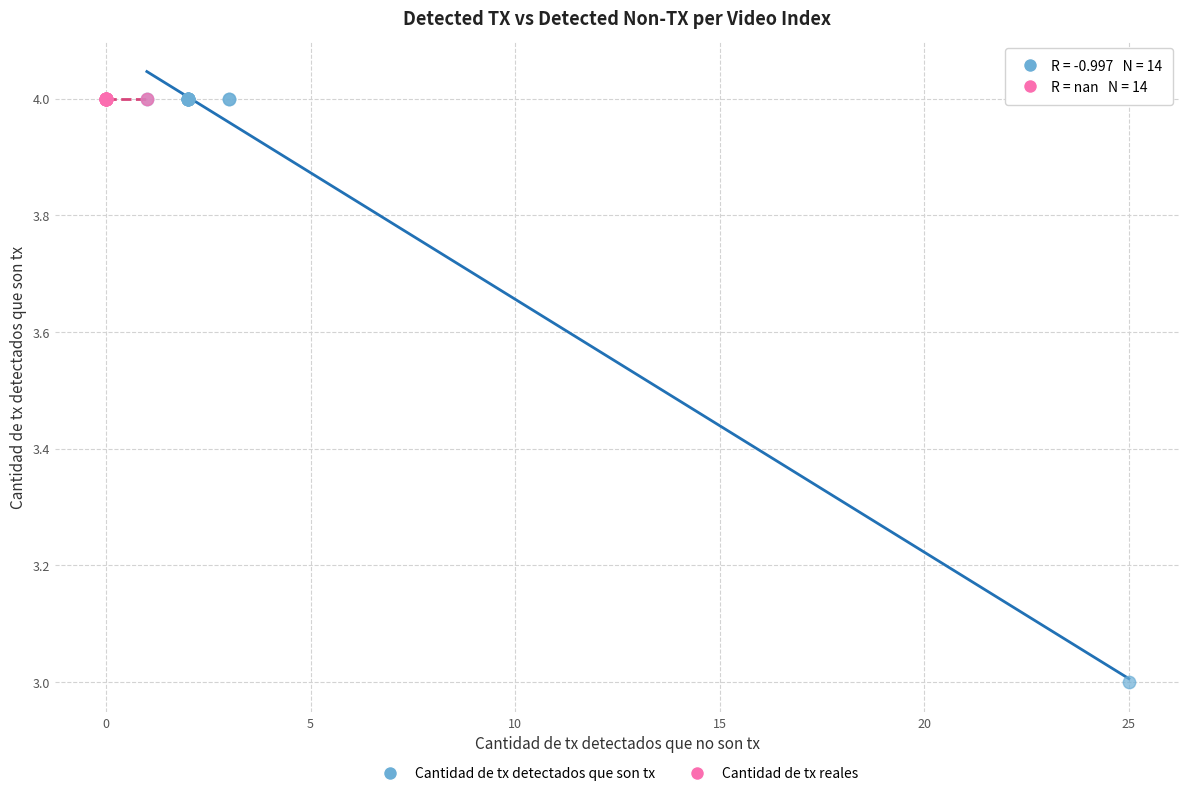

Which series reaches the minimum Y coordinate?

Cantidad de tx detectados que son tx